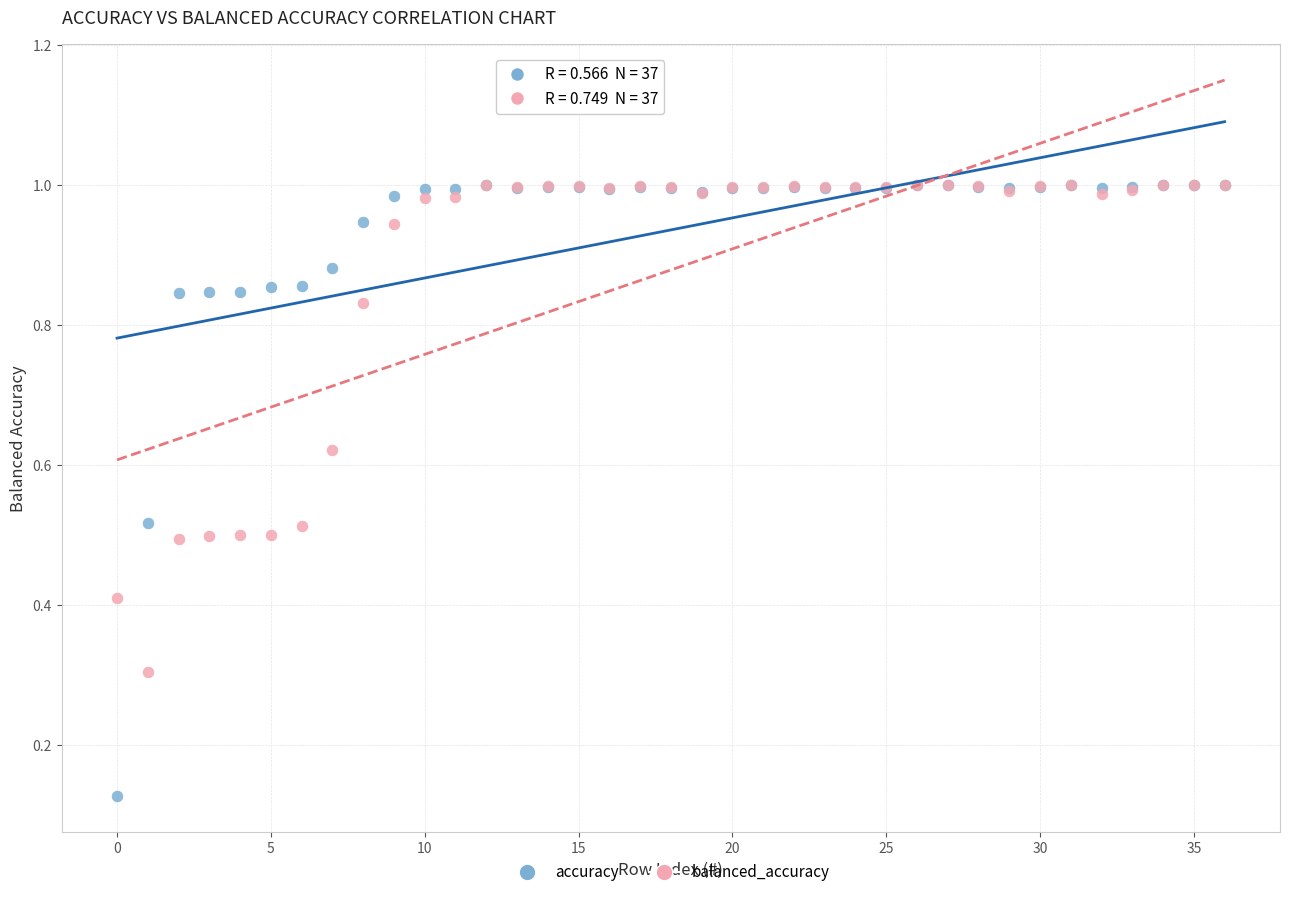

In the balanced_accuracy series, what Y value is closest to 0?

0.3